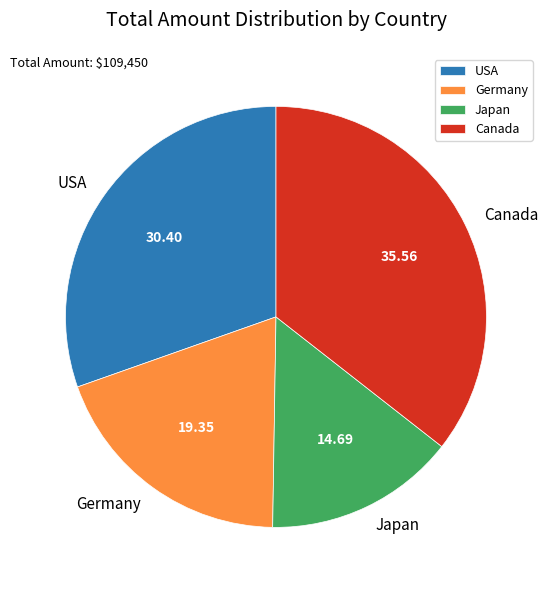

What is the ratio of the value at USA to the value at Germany?

1.6